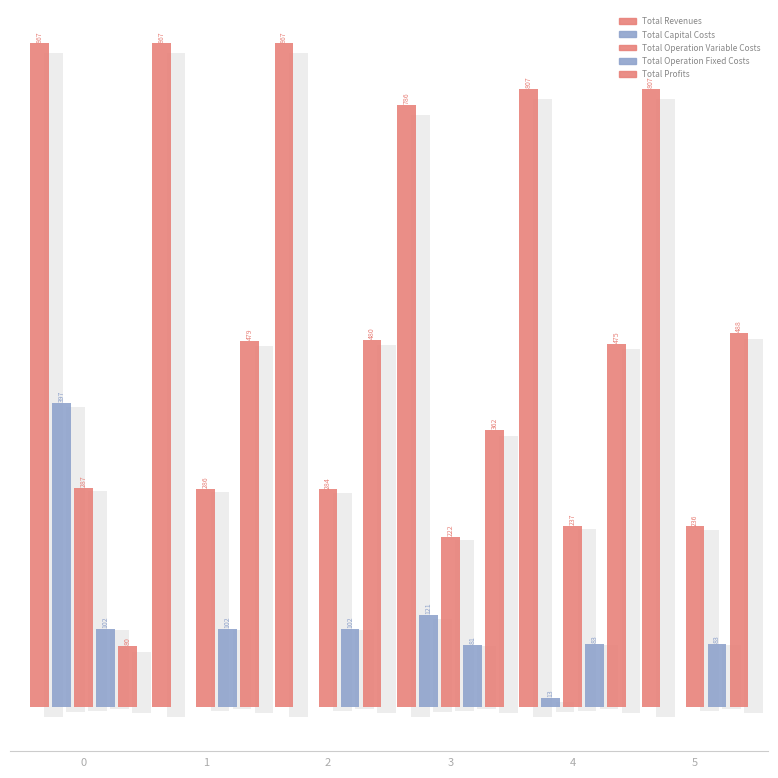

The value of Total Operation Variable Costs at 1 is 285.5. True or false?

True